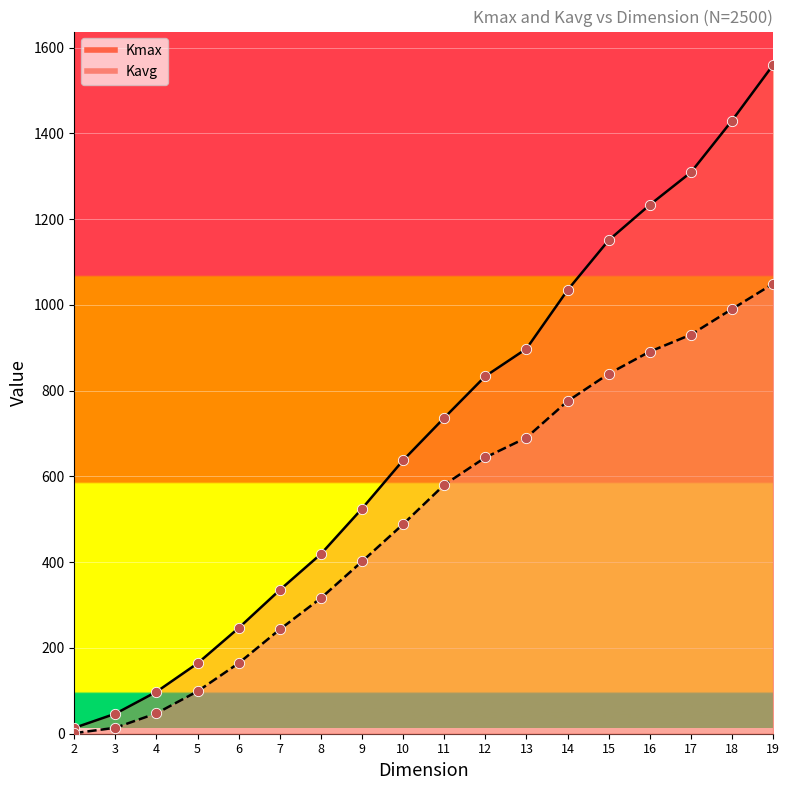

Is the value of Kmax at 10 greater than the value of Kavg at 4?

Yes